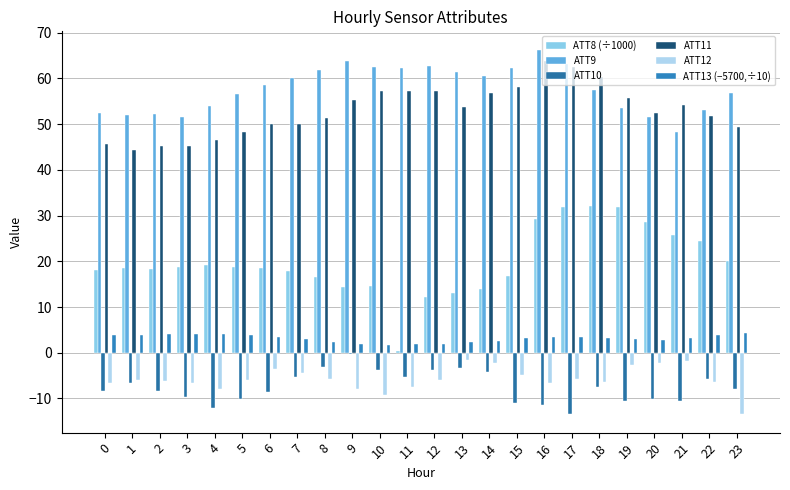

How many groups of bars are there?

24